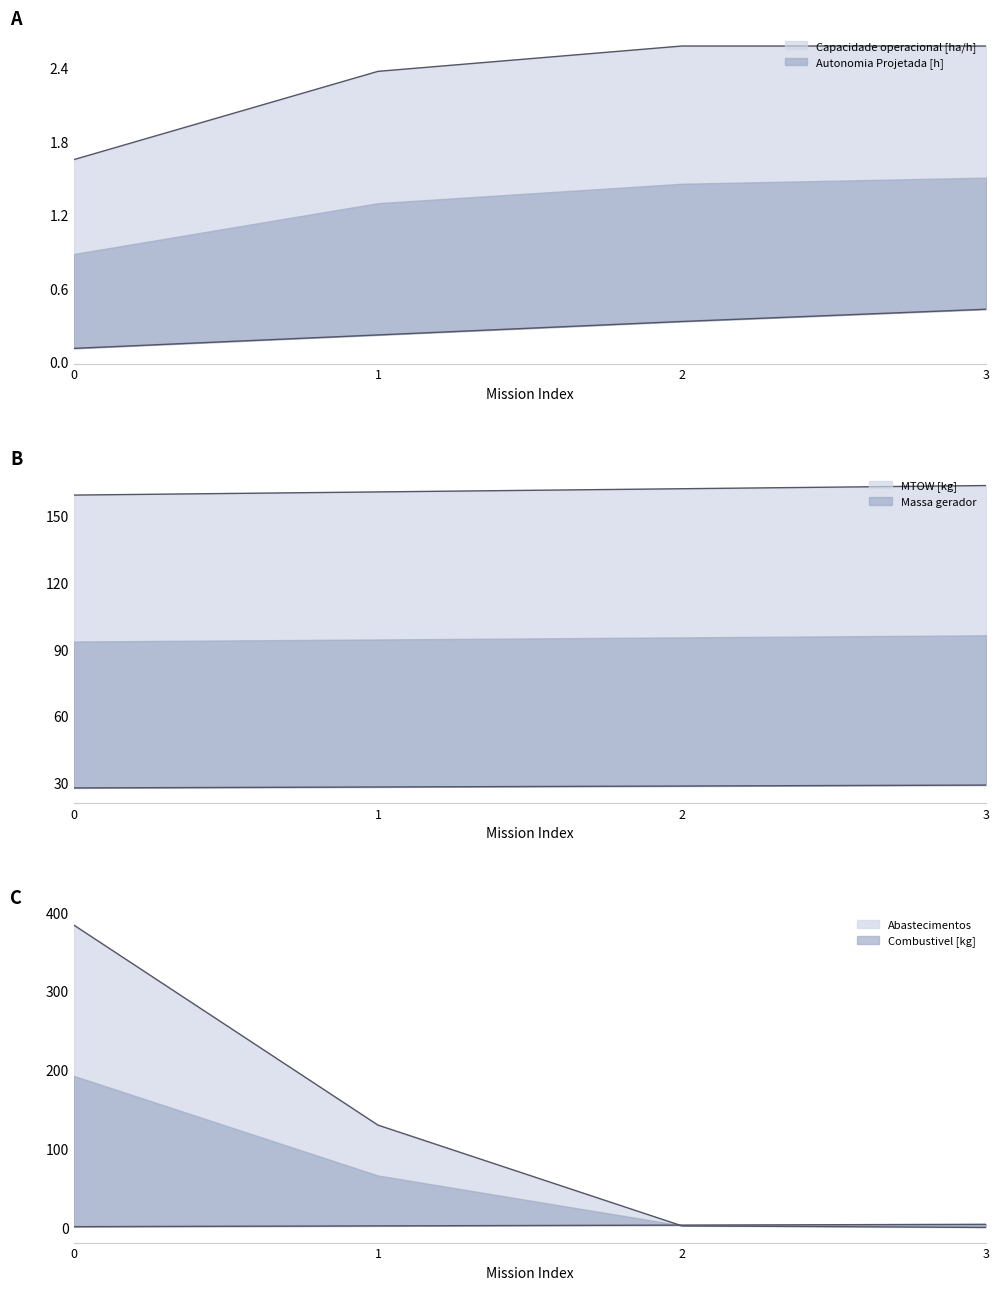

True or false: Abastecimentos has a value of 130.0 at 1.

True